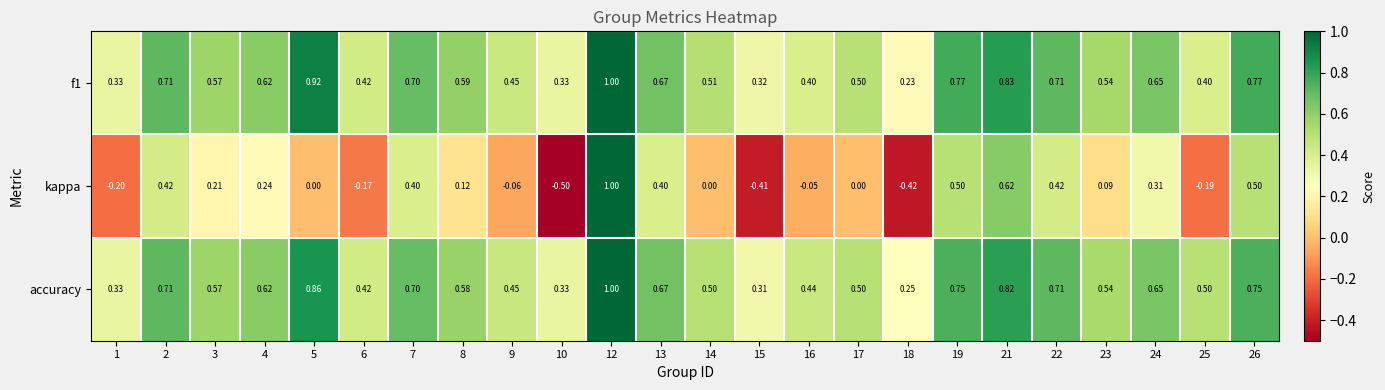

Between 8 and 12, which series saw the biggest shift?

kappa